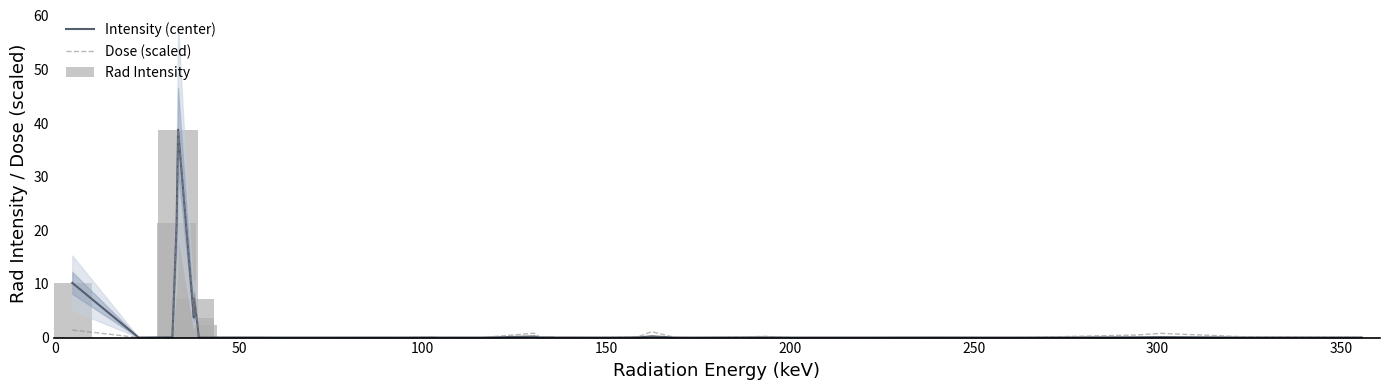

Which series has the largest range (max minus min)?

Intensity (center)